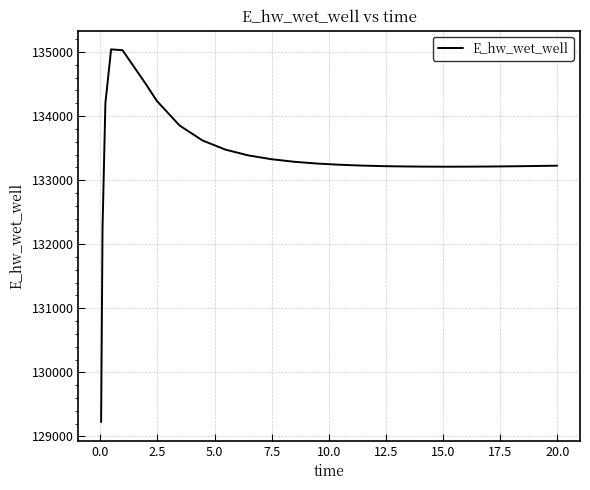

How many categories are shown in the chart?

27